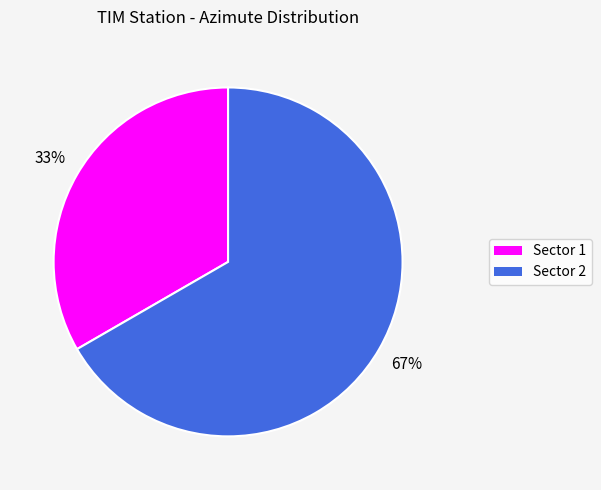

To the nearest percent, what is the average slice percentage?

50%